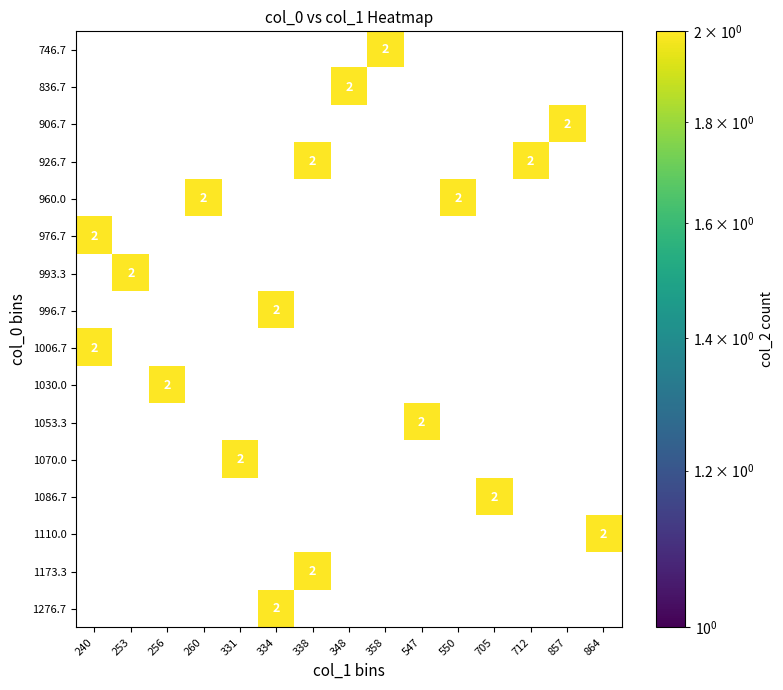

The 1006.7 series shows 3 at 240. True or false?

False